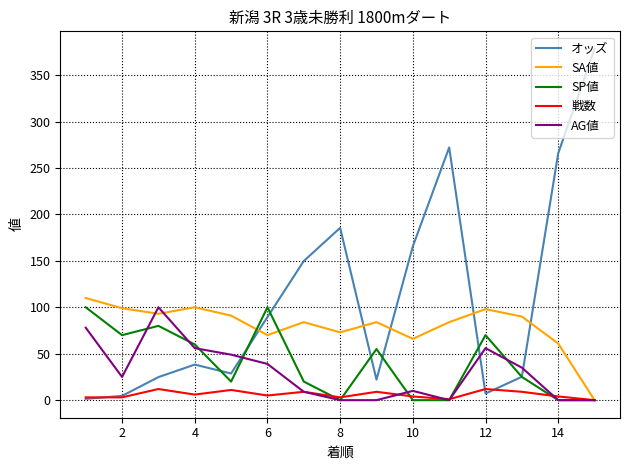

Which series has the largest total across all categories?

オッズ